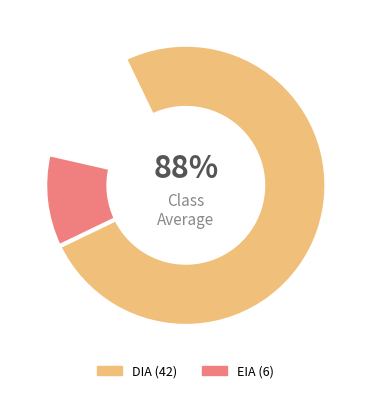

Is the sum of EIA and DIA greater than half?

Yes